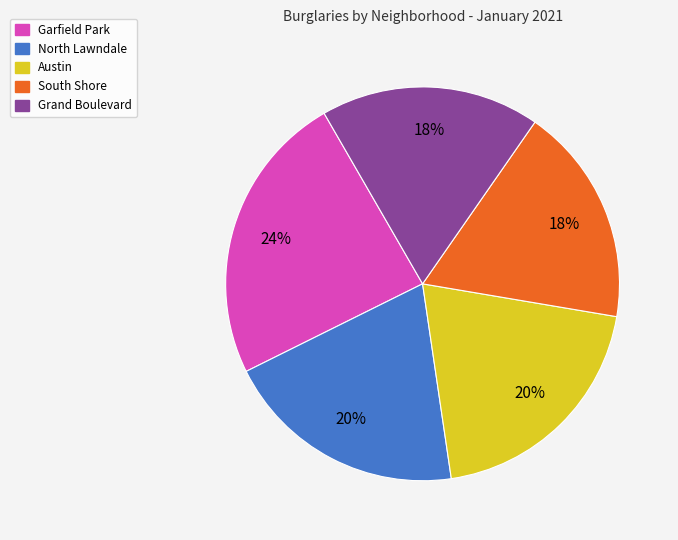

How many segments does this pie chart have?

5